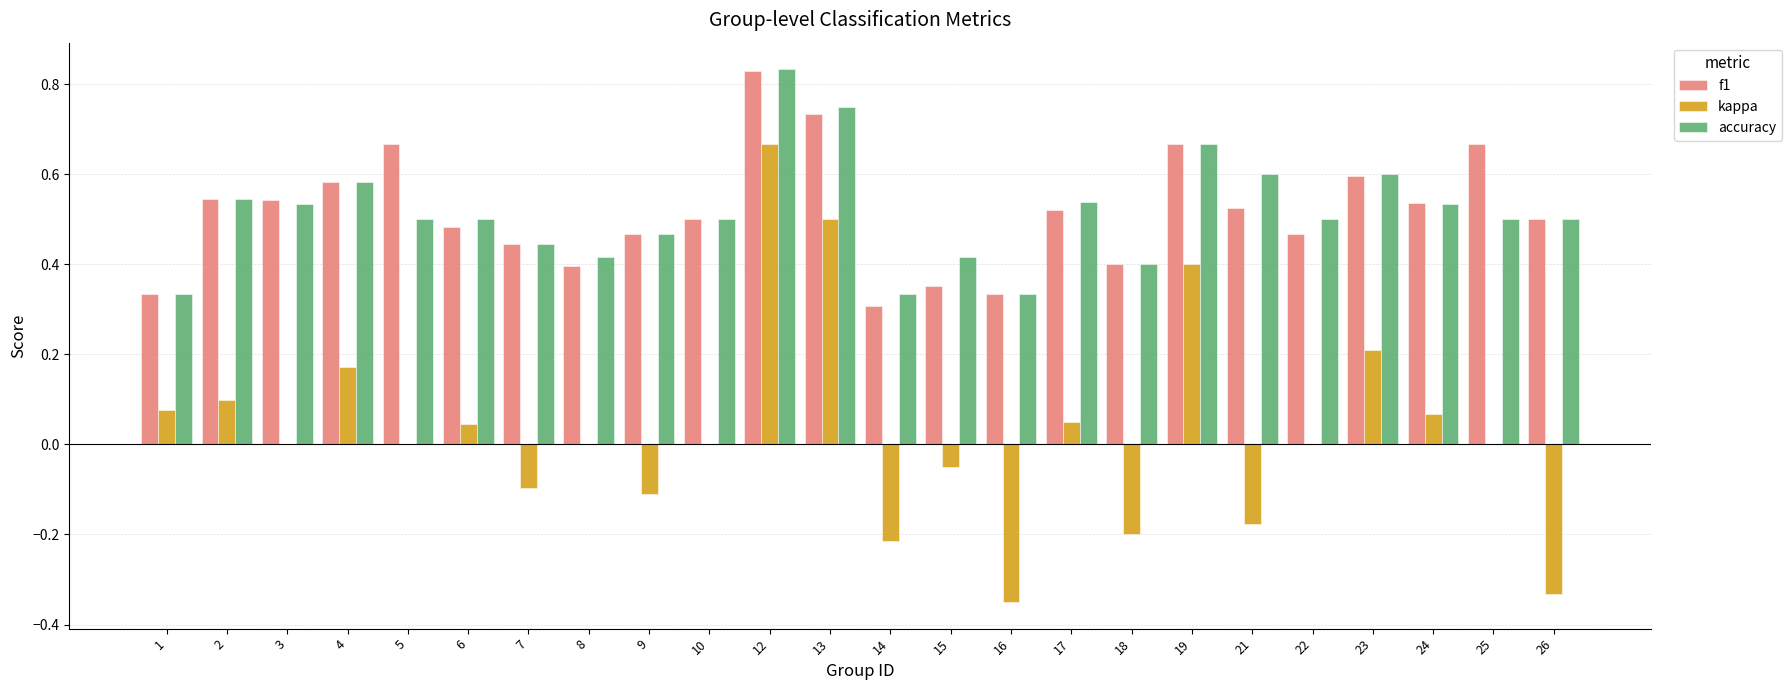

Which category has the highest value in the f1 series?

12